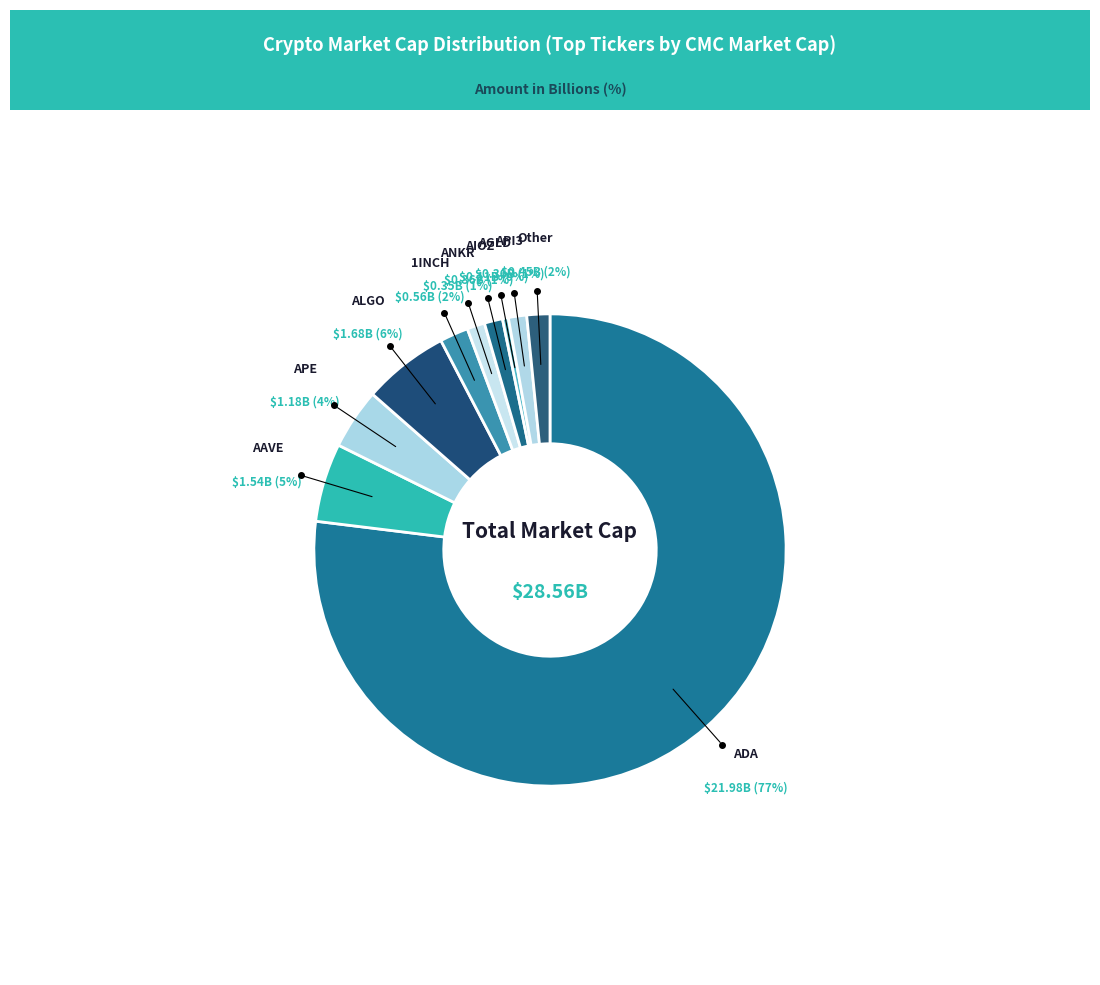

Do AAVE and ANKR together represent more than half of the pie?

No